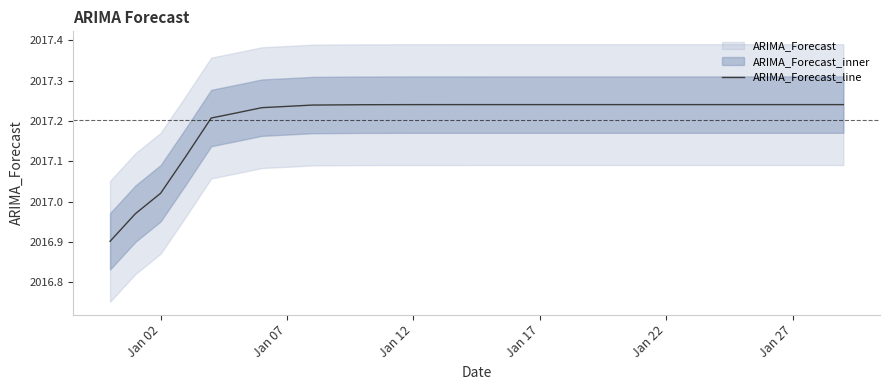

At which label does ARIMA_Forecast_line first exceed 2017?

Jan 02